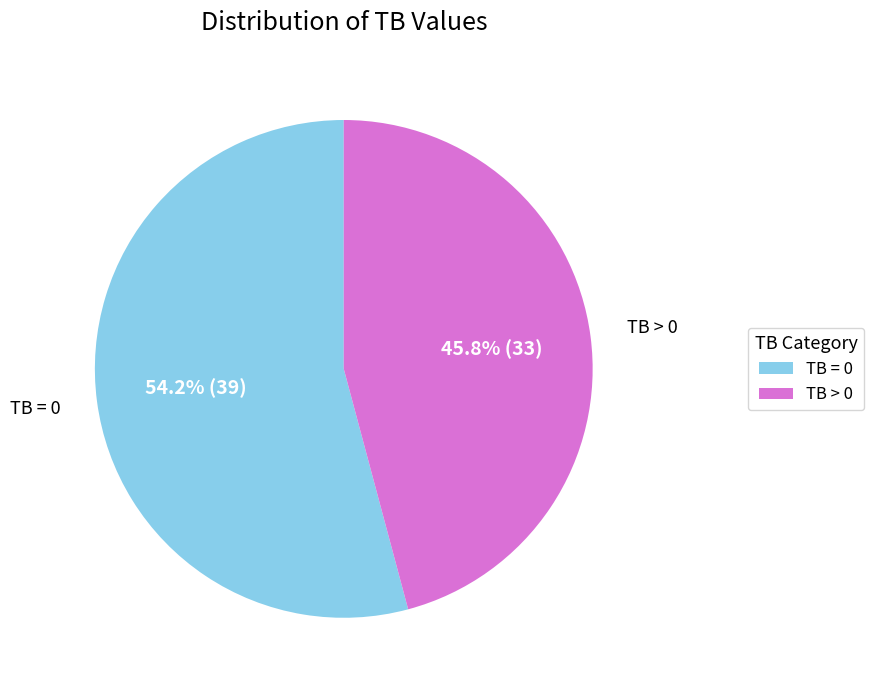

Does any single category account for the majority?

Yes